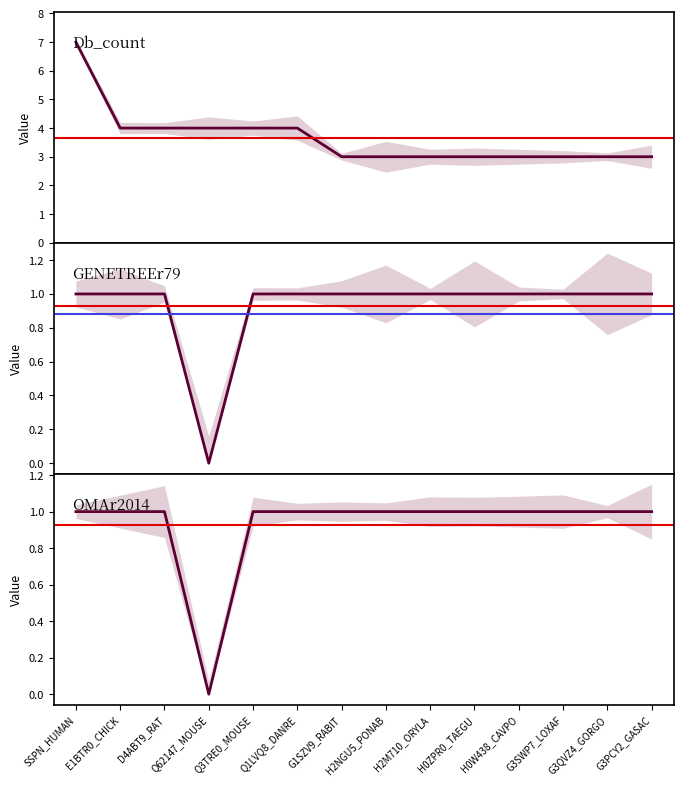

What is the difference between the highest and lowest values at H0W438_CAVPO?

2